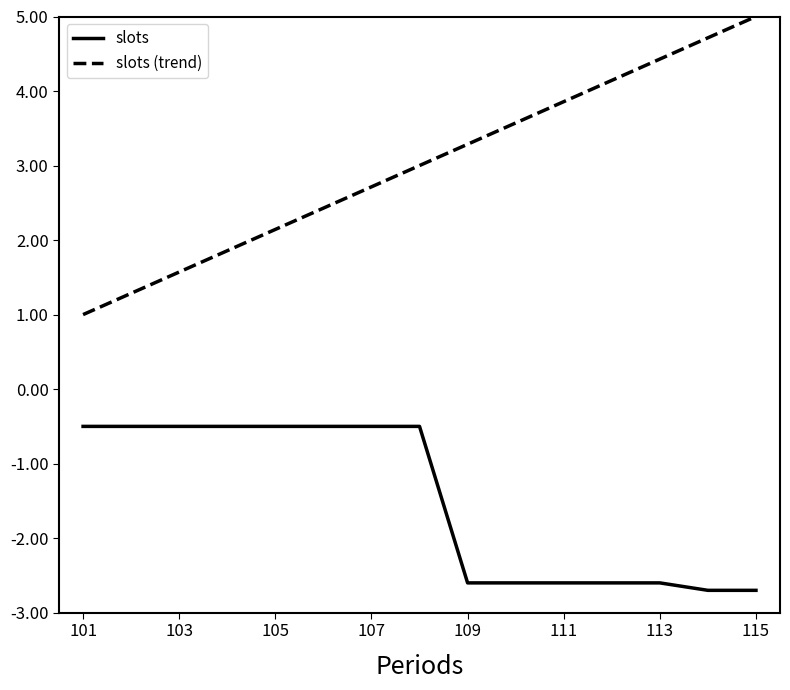

What is the difference between the maximum and minimum values in the slots (trend) series?

4.0